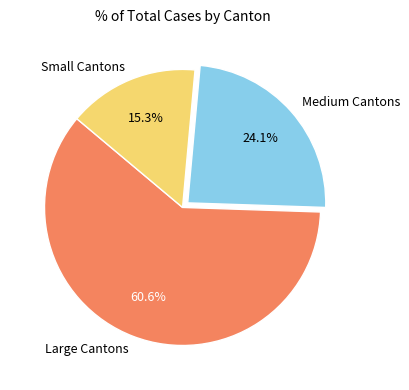

Does Large Cantons account for over 50% of the chart?

Yes